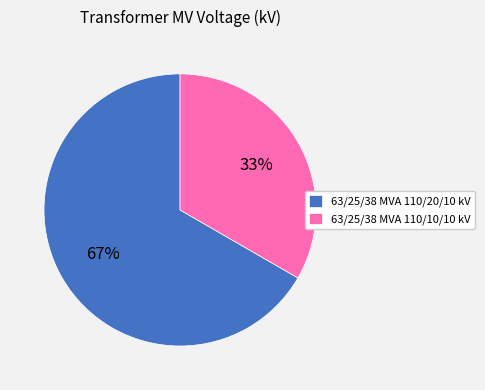

True or false: 63/25/38 MVA 110/10/10 kV accounts for 33% of the total.

True